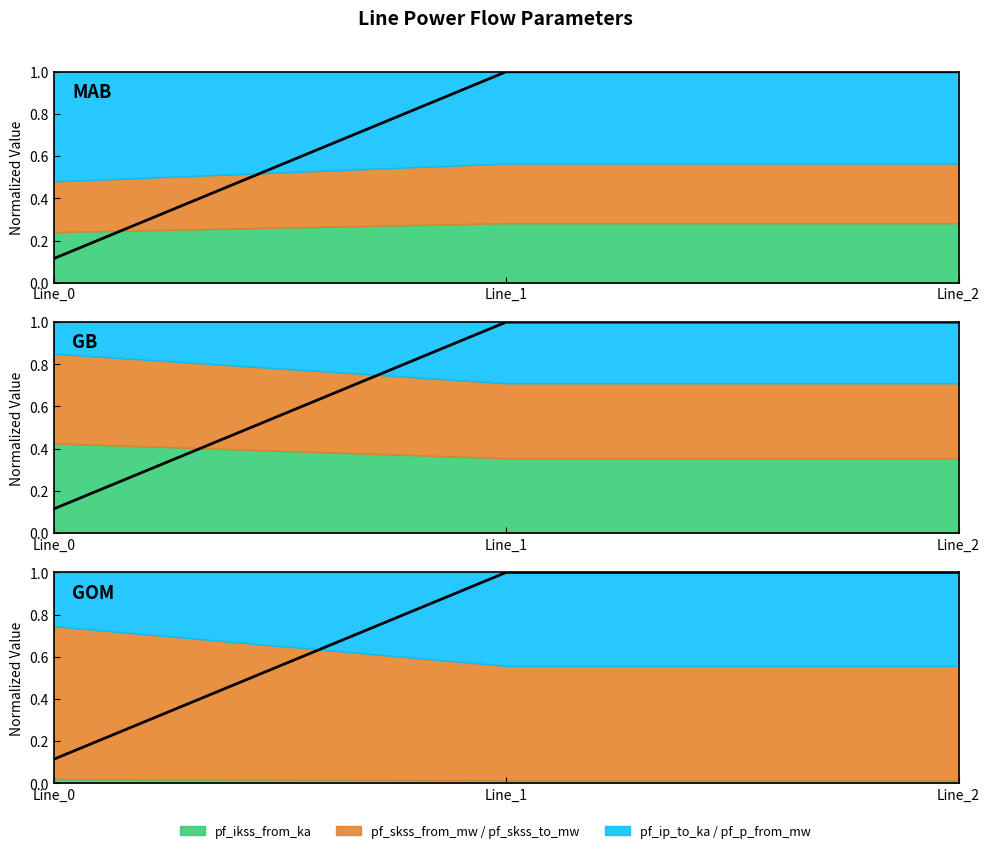

Which category has the lowest value in the pf_ikss_to_ka series?

Line_0